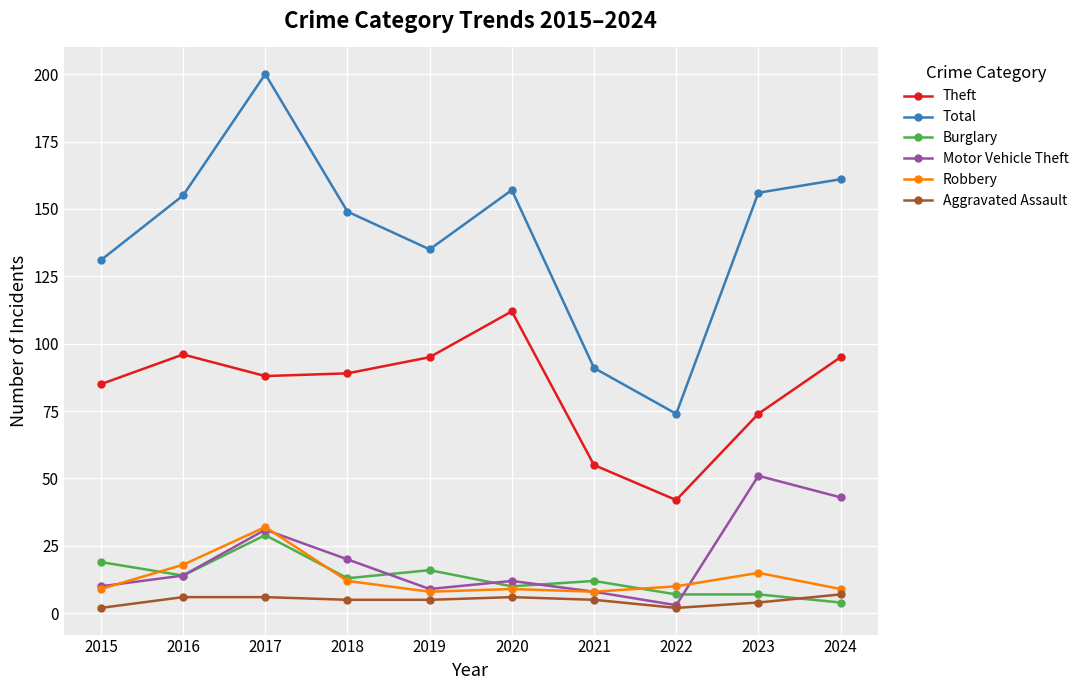

At which label is Burglary closest to 16?

2019